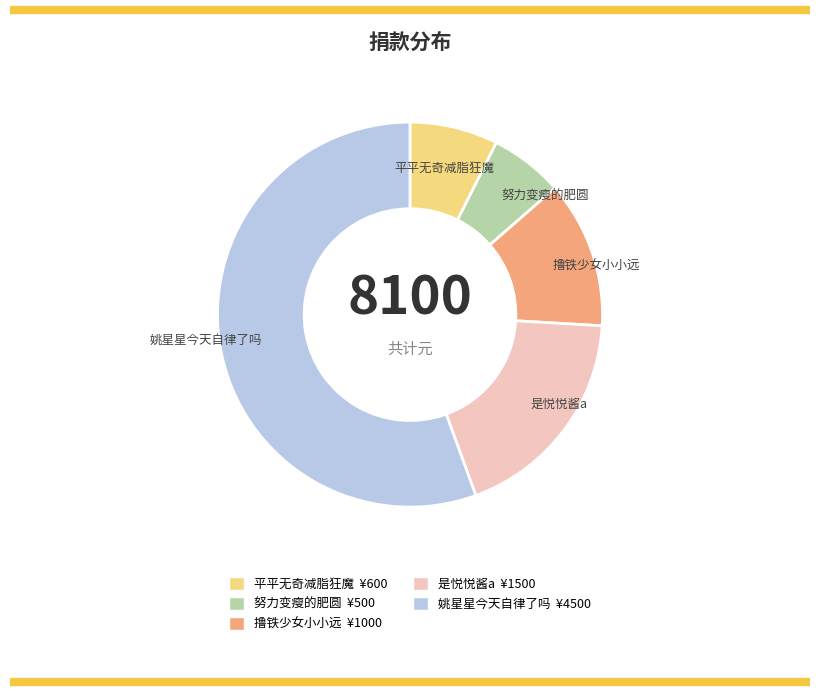

Is 努力变瘦的肥圆 the majority of the pie?

No